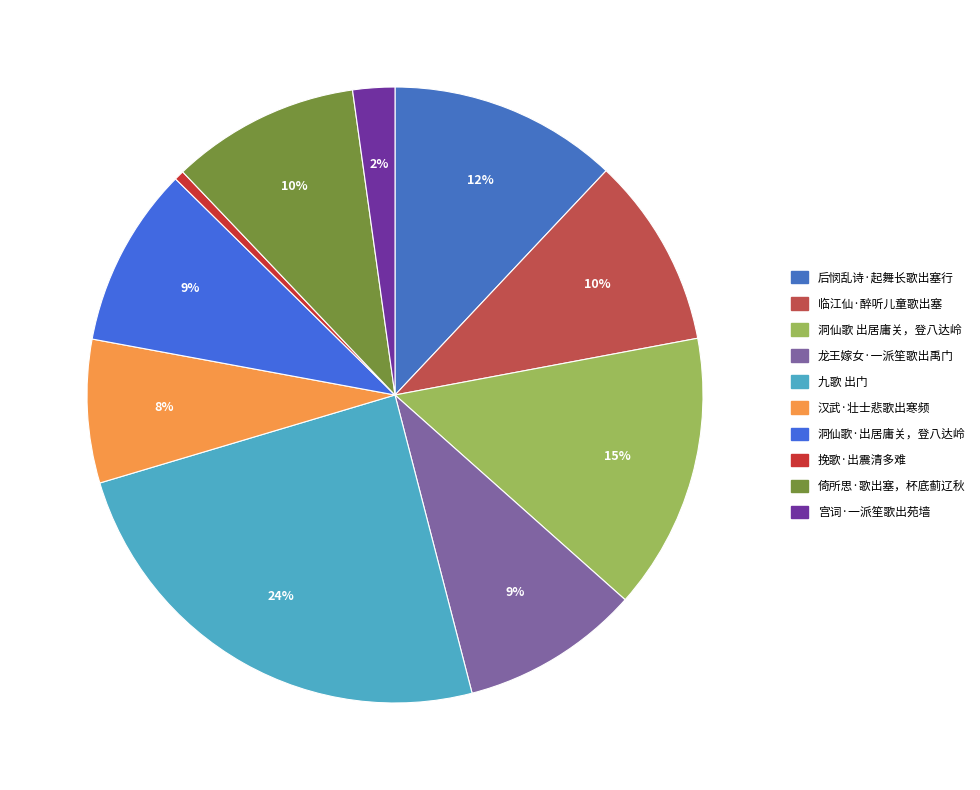

To the nearest percent, what portion does 洞仙歌·出居庸关，登八达岭 represent?

9%